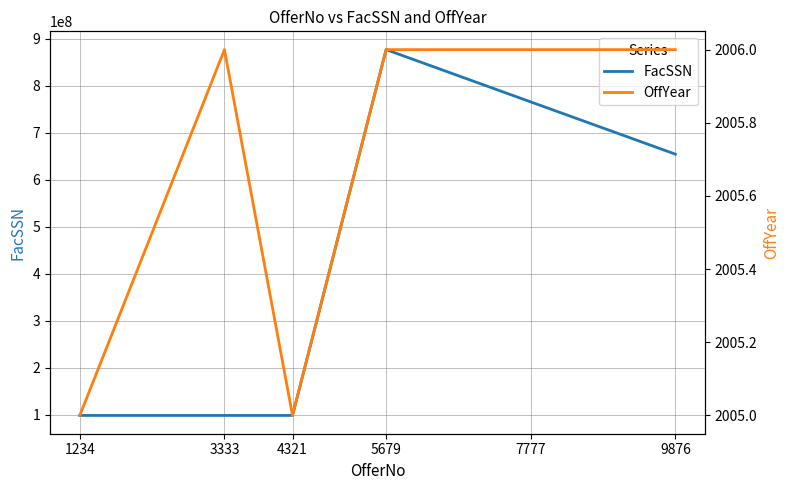

At how many categories does at least one series exceed 644204361?

3